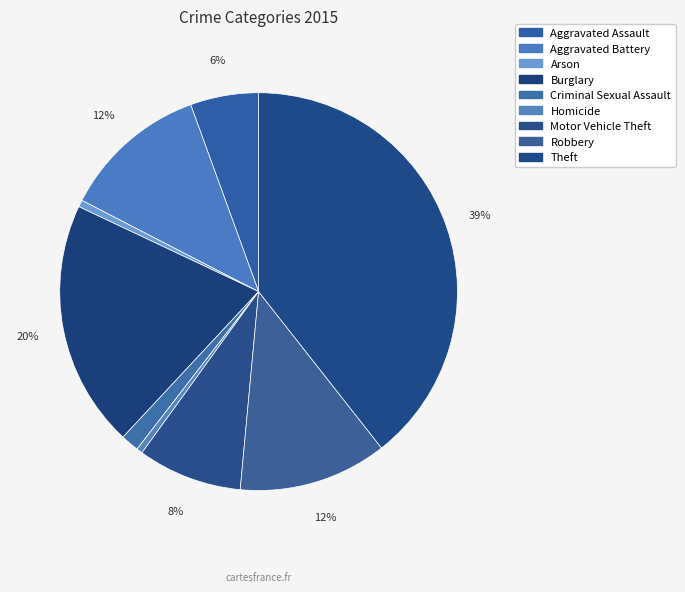

Rank the categories by value from highest to lowest.

Theft, Burglary, Robbery, Aggravated Battery, Motor Vehicle Theft, Aggravated Assault, Criminal Sexual Assault, Arson, Homicide